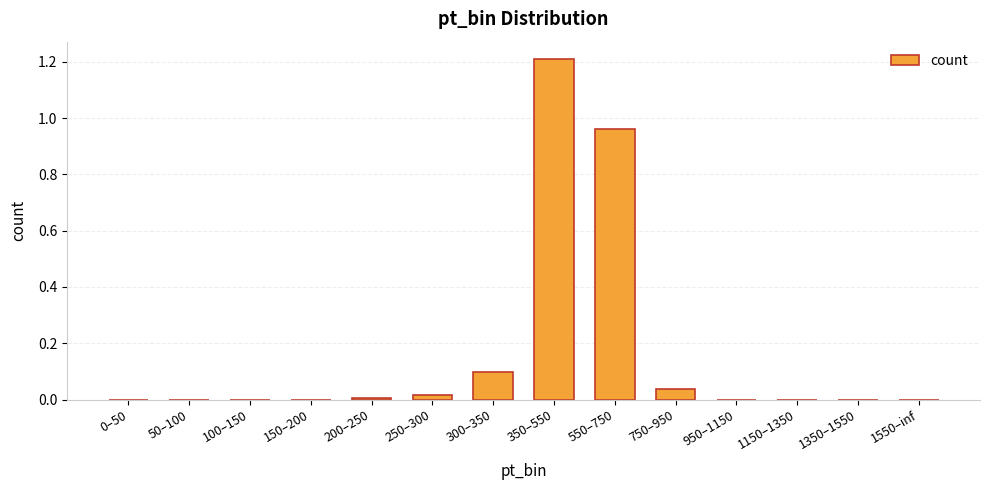

The value at 750–950 is 0.0. True or false?

True